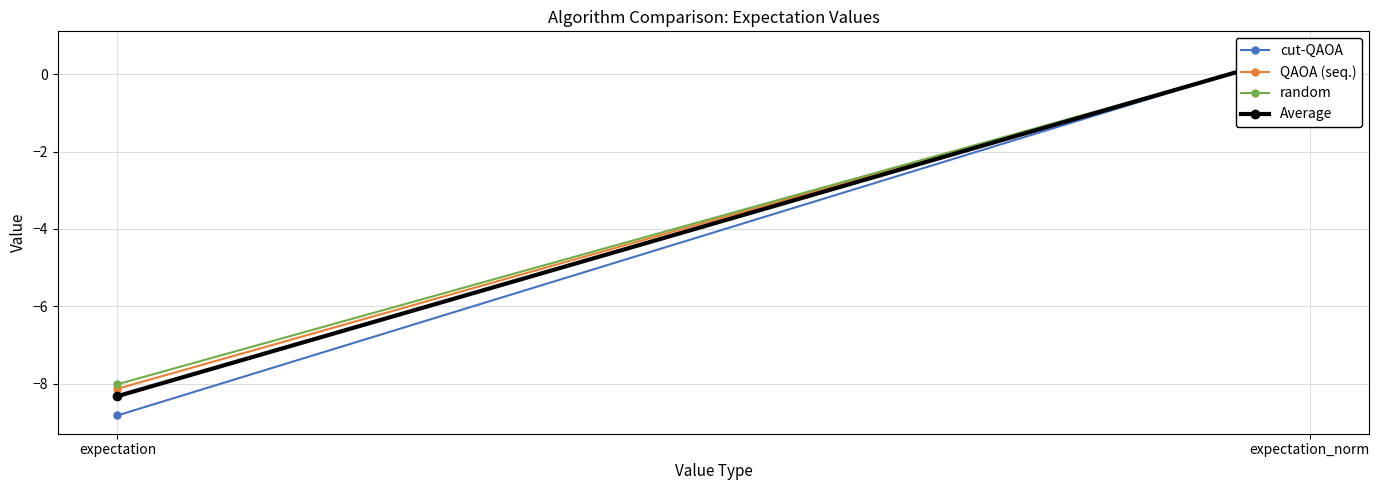

Is this an area chart (filled region under the line)?

No